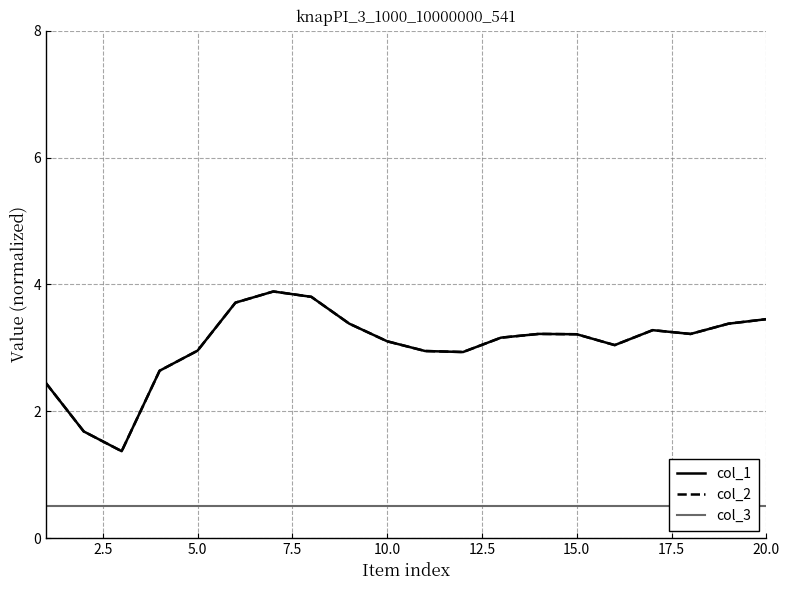

List the series in order of their peak value, highest first.

col_1, col_2, col_3